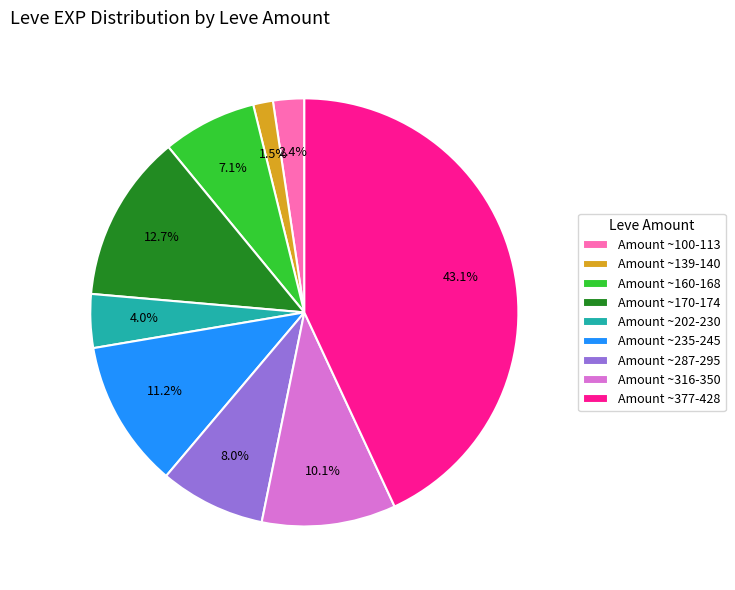

What portion of the pie excludes Amount ~139-140?

98.5%